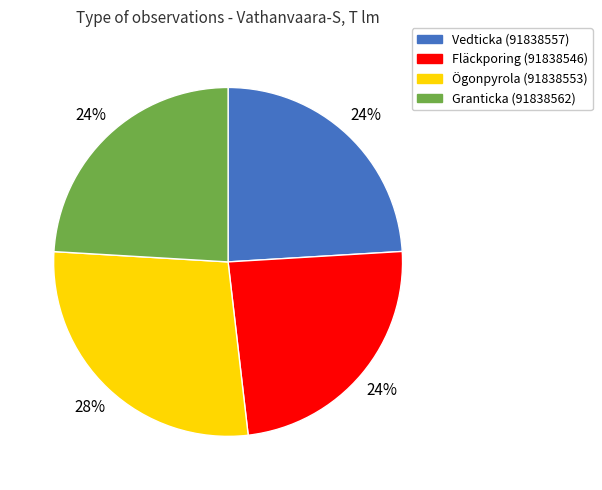

What is the largest slice in the pie chart?

Ögonpyrola (91838553)